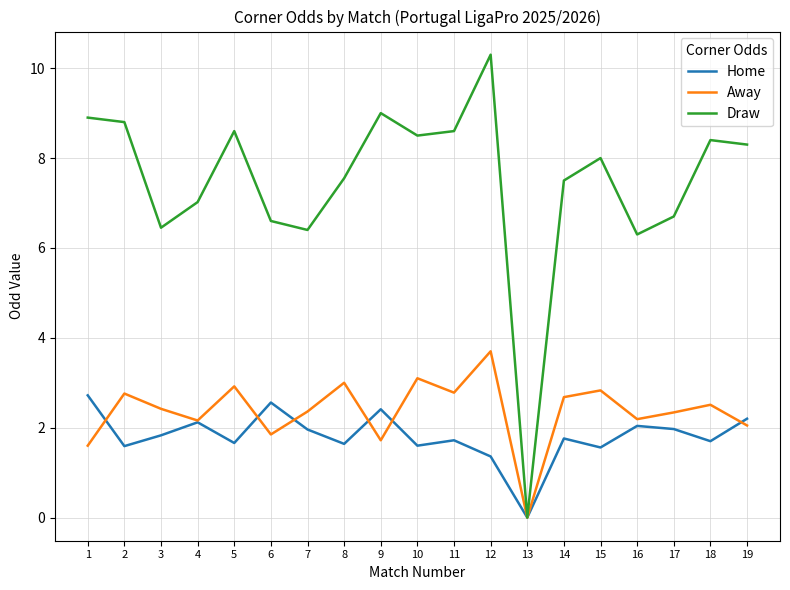

In Away, how many points are lower than both neighbors (excluding endpoints)?

6